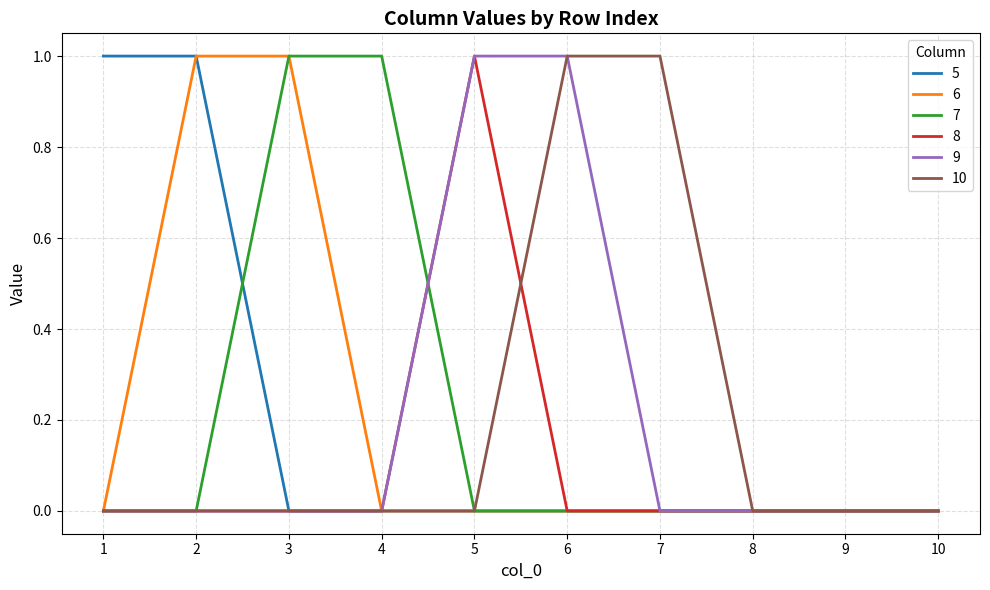

What is the difference between the 8 values at 5 and 1?

1